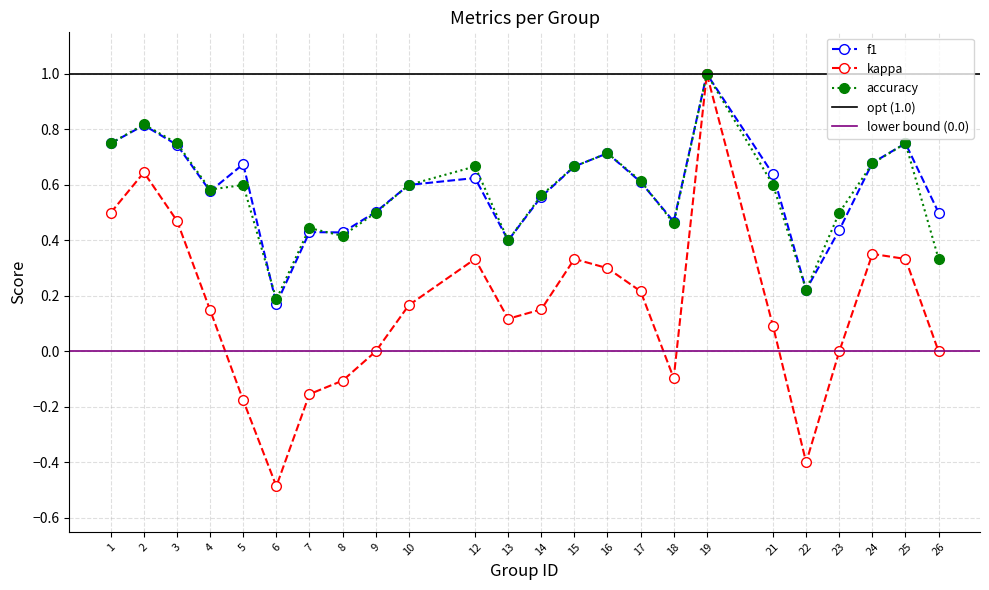

At which label is accuracy closest to 0?

6